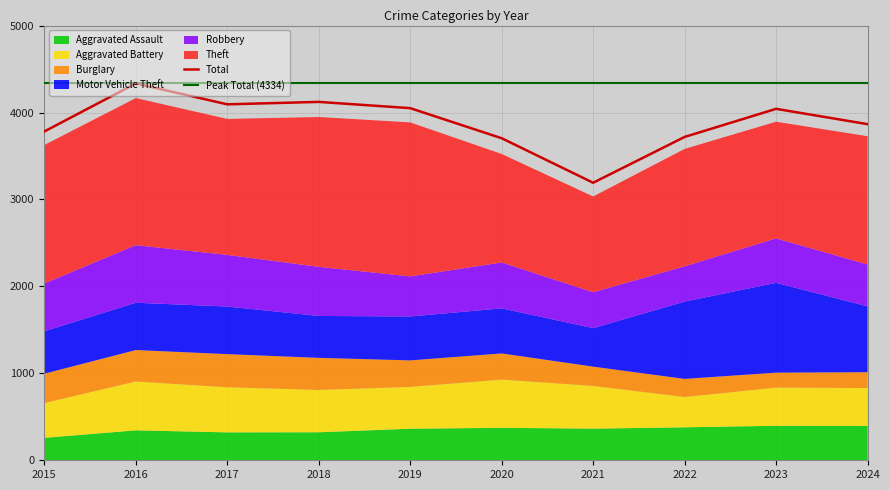

At which label is Robbery closest to 534?

2020